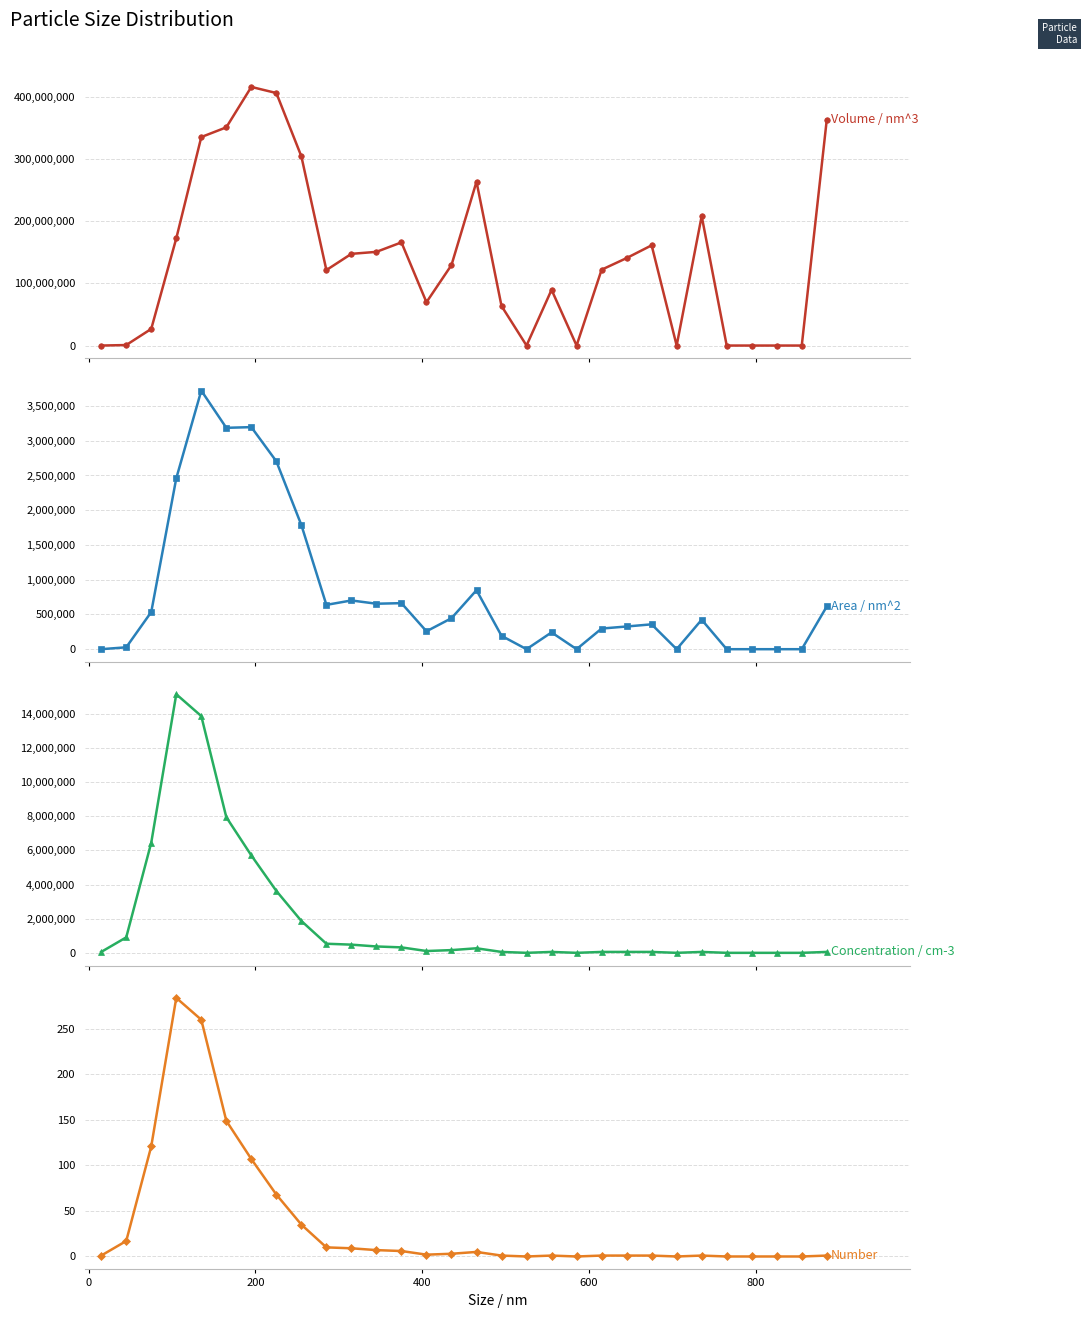

Is this an area chart (filled region under the line)?

No